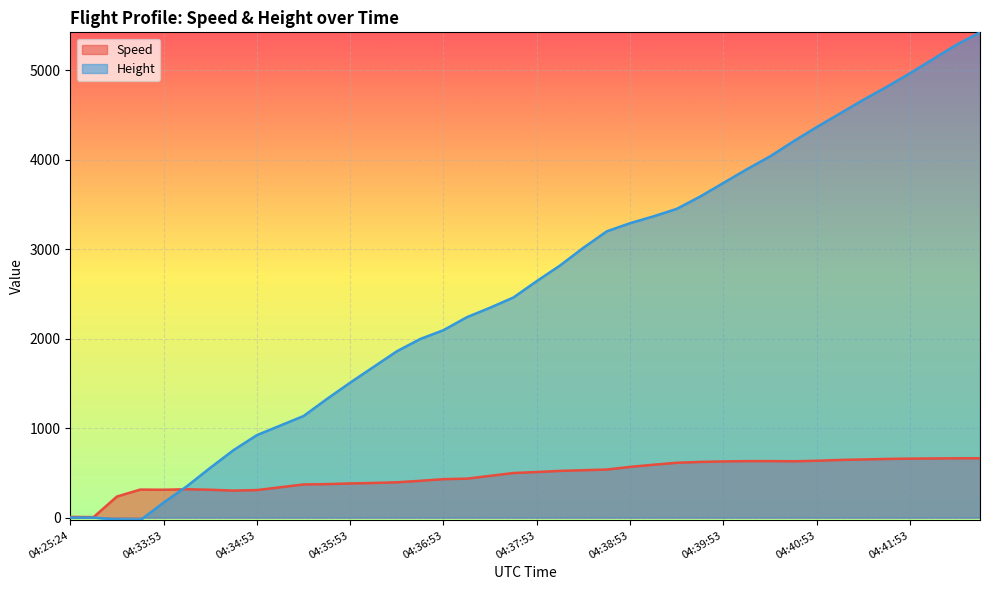

Where do Height and Speed first cross each other?

04:33:53 and 04:34:08